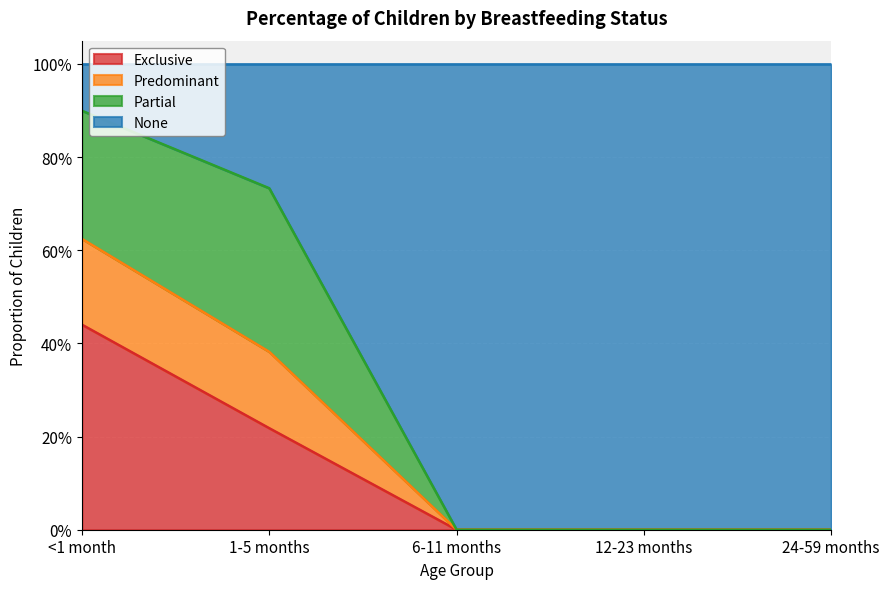

What are all the series names shown in the legend?

Exclusive, Predominant, Partial, None